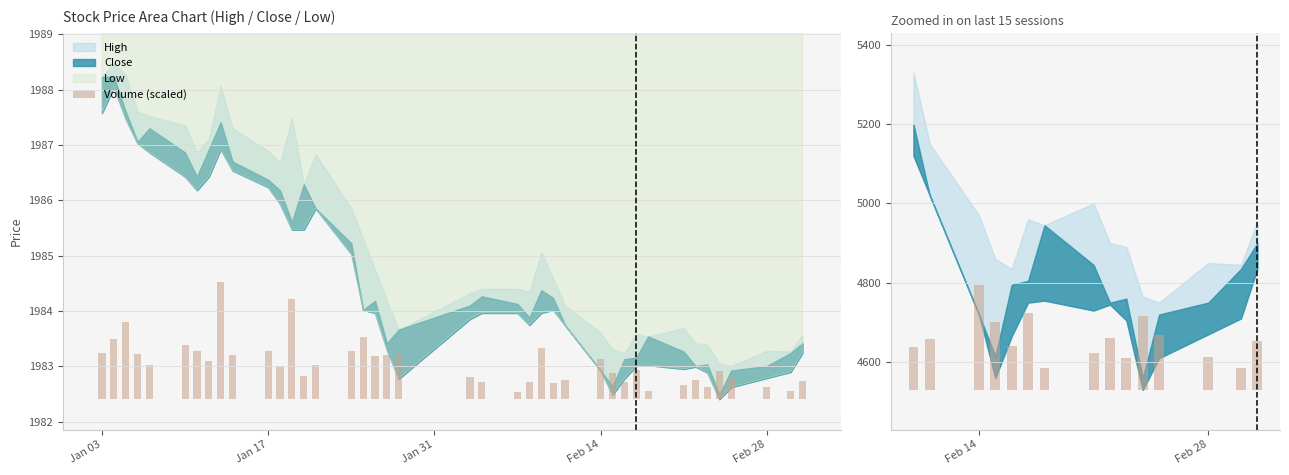

What is the value of the 11th bar from the left?

186.5